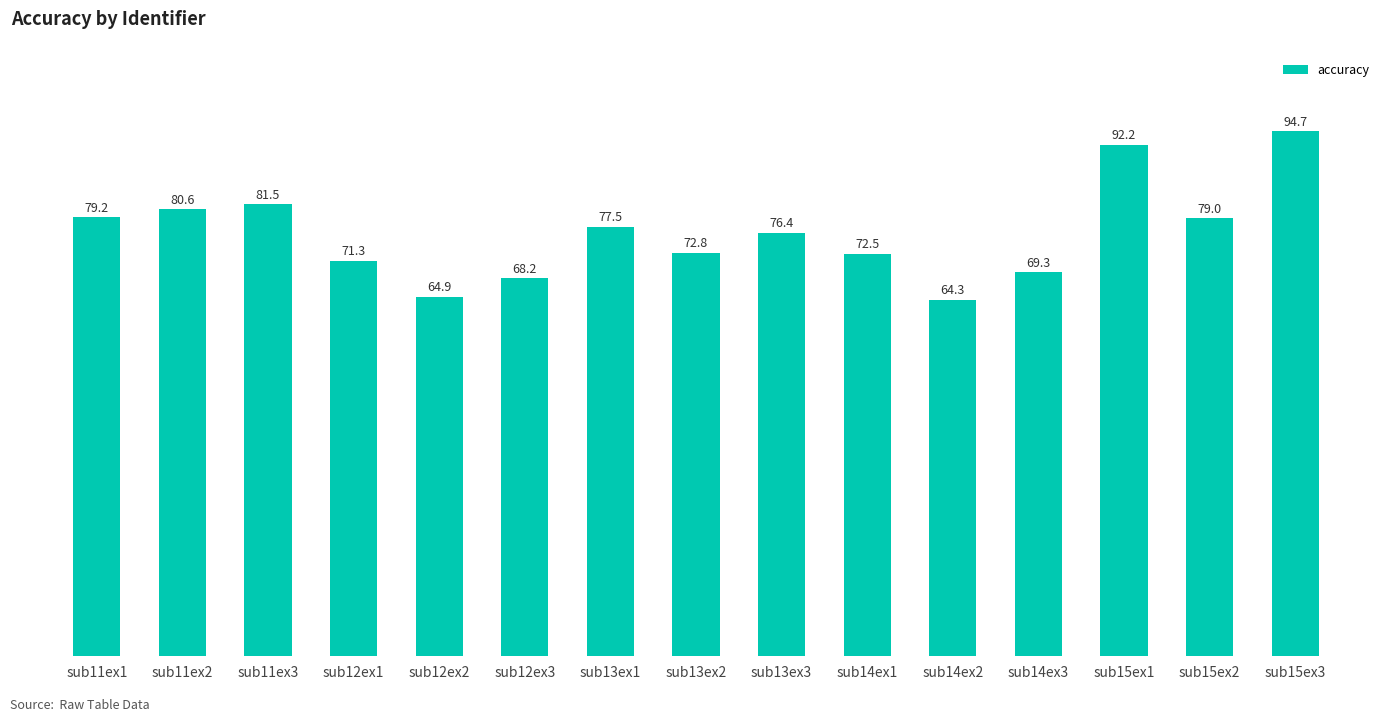

The value at sub11ex1 is 108.0. True or false?

False